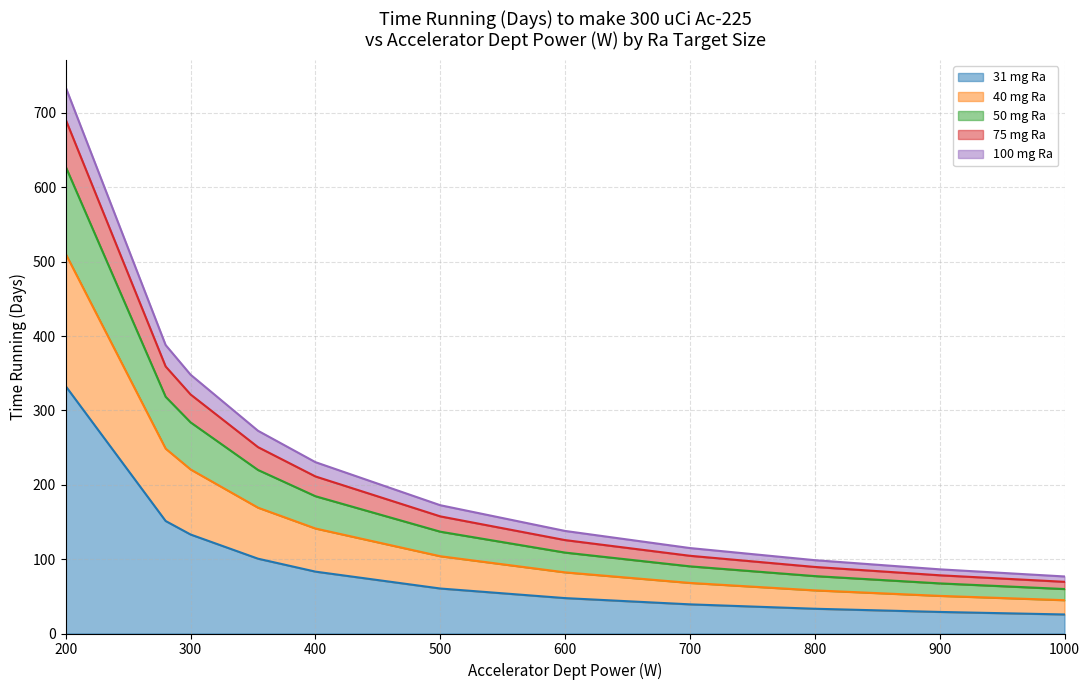

The 31 mg Ra series shows 29.0 at 900. True or false?

True